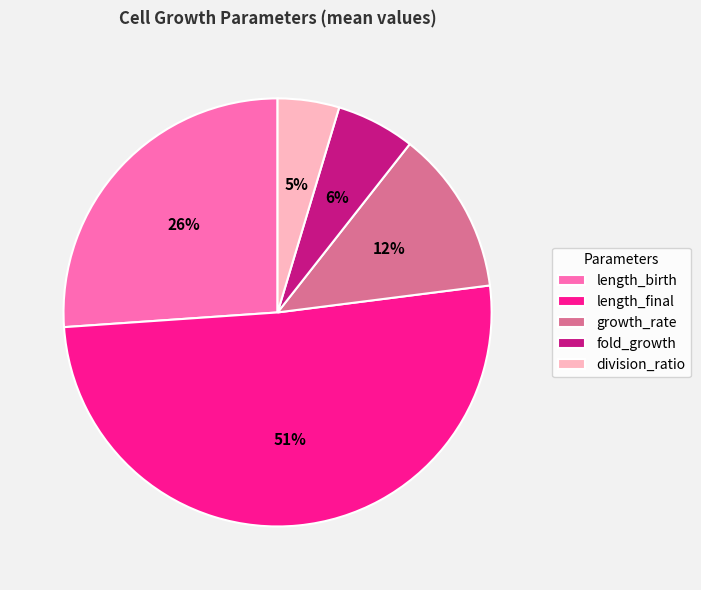

Do fold_growth and length_birth together represent more than half of the pie?

No